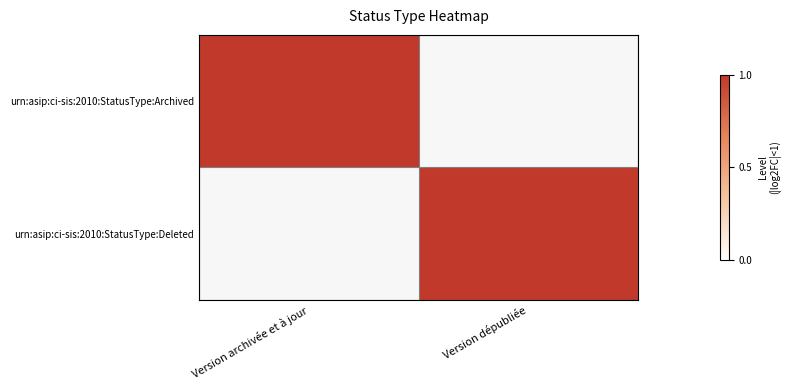

What is the spread (max minus min) of values at Version archivée et à jour?

1